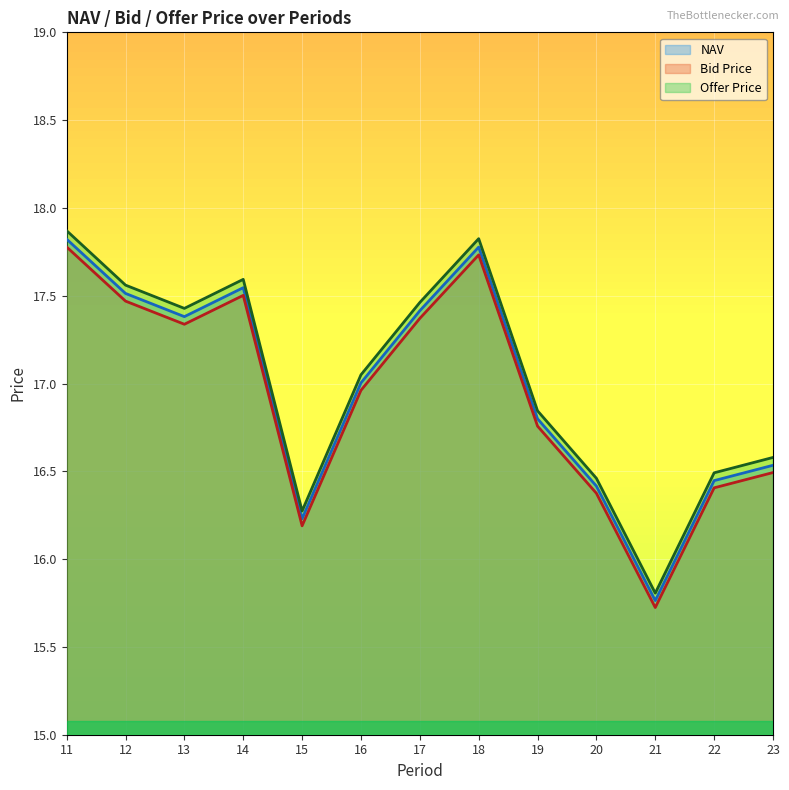

How many lines are shown in the chart?

3